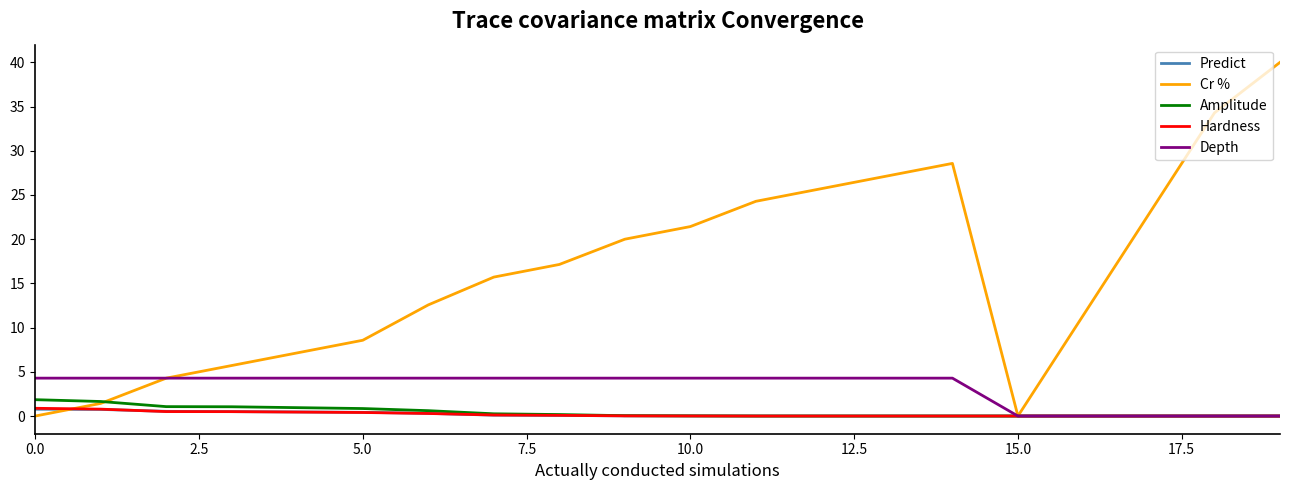

What is the greatest value displayed?

40.0